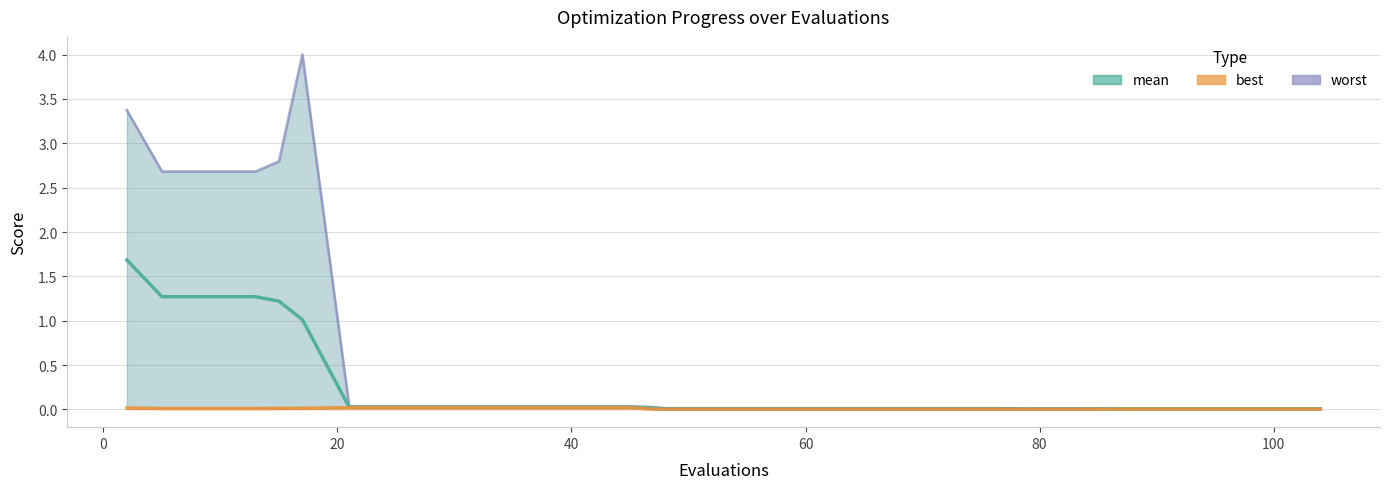

True or false: mean has a value of 0.0 at 104.

False